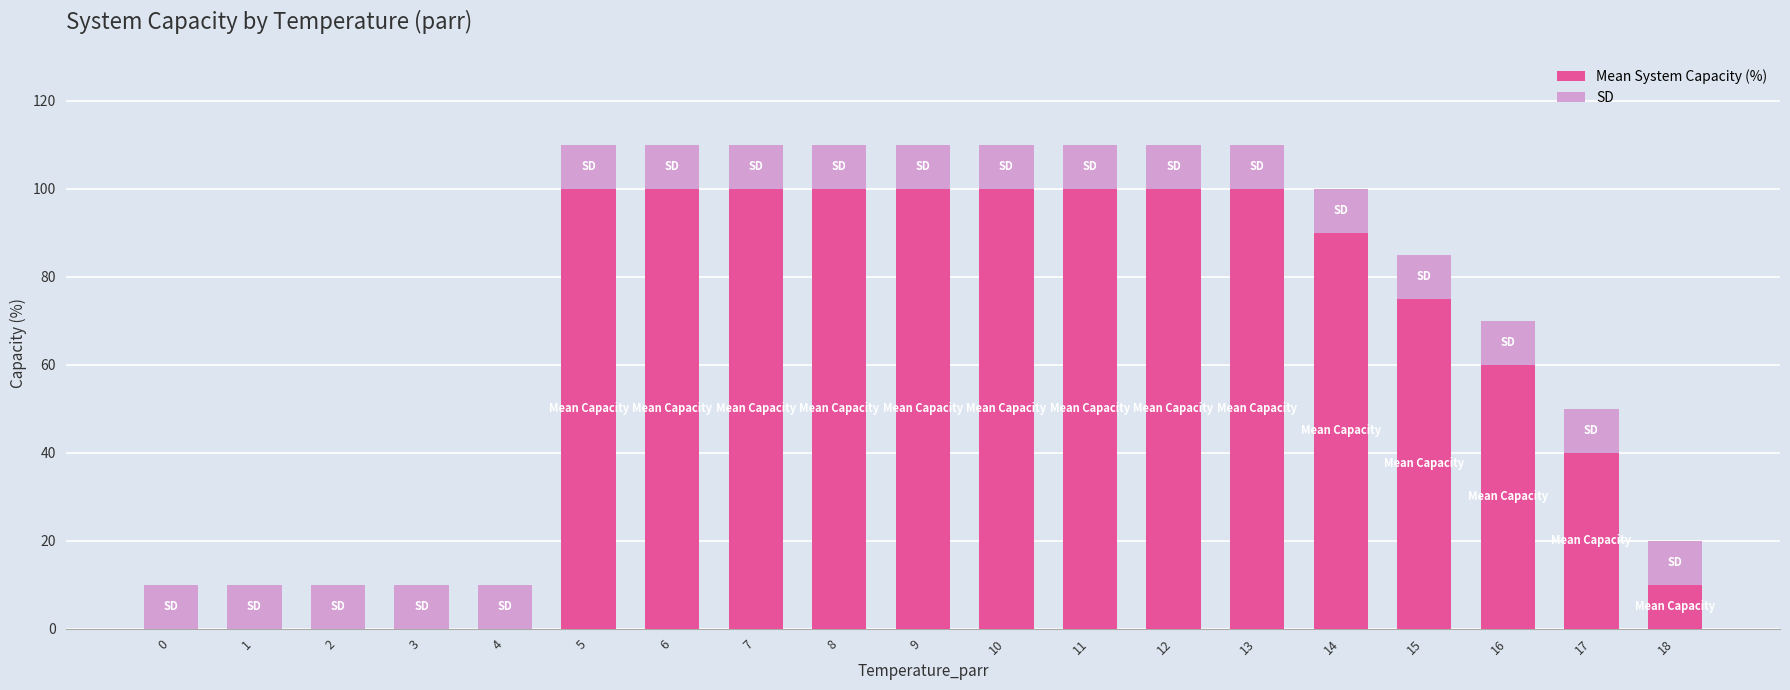

How many categories are shown in the chart?

19